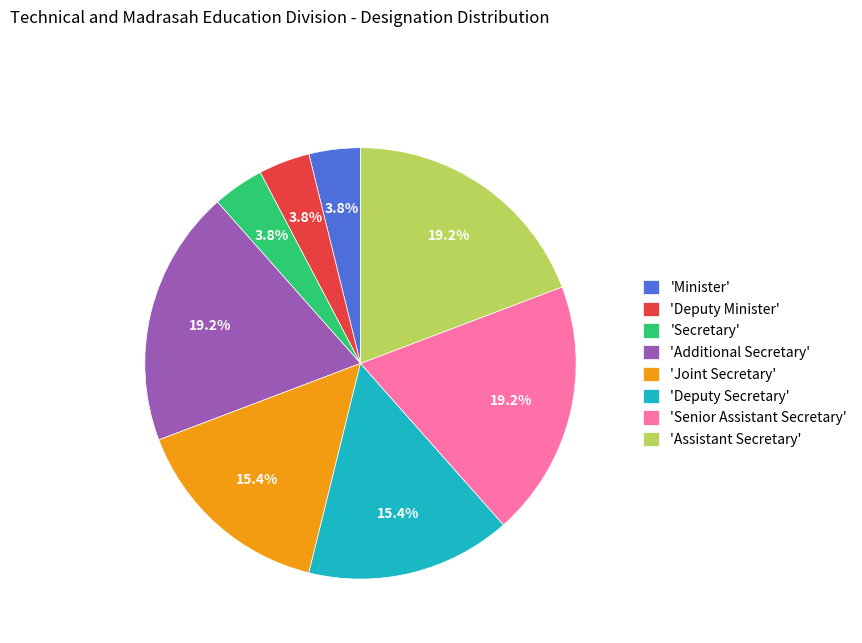

Approximately how many times larger is the value at 'Minister' compared to 'Secretary'?

1.0